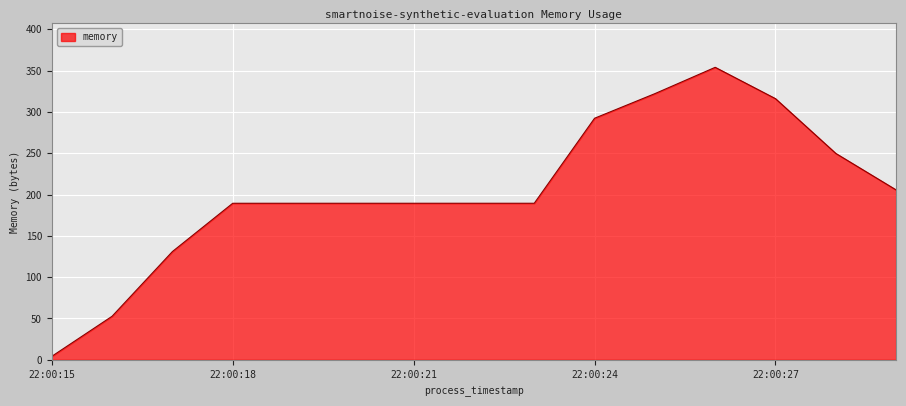

What is the difference between the maximum and minimum values?

349.7